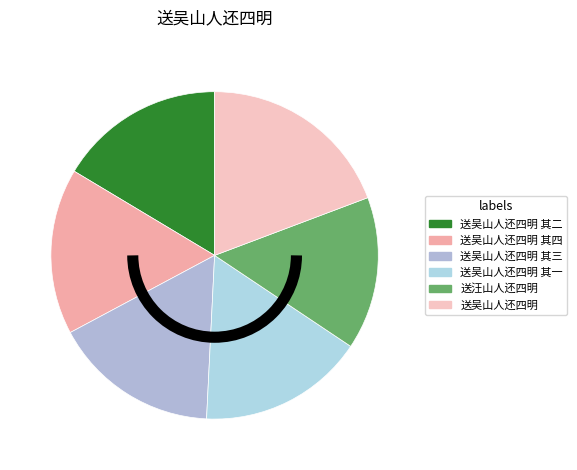

Count the number of slices in the pie.

6